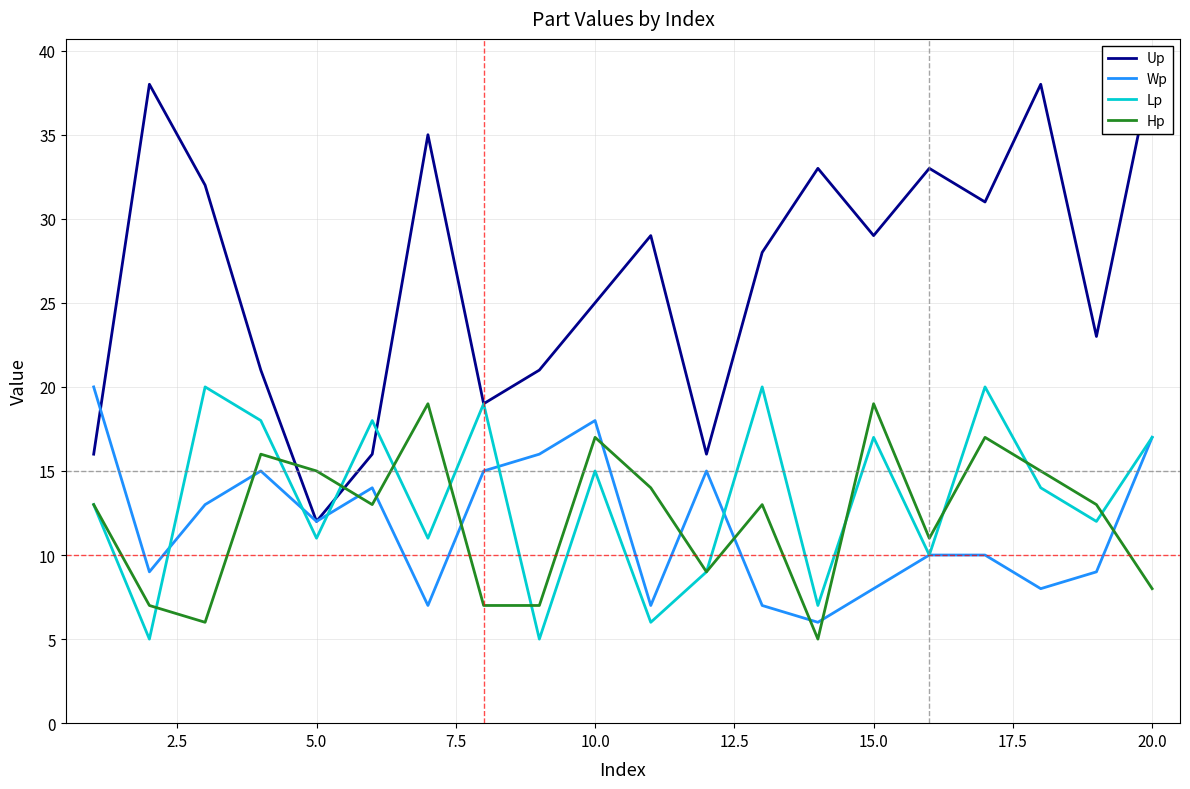

What are all the series names shown in the legend?

Up, Wp, Lp, Hp